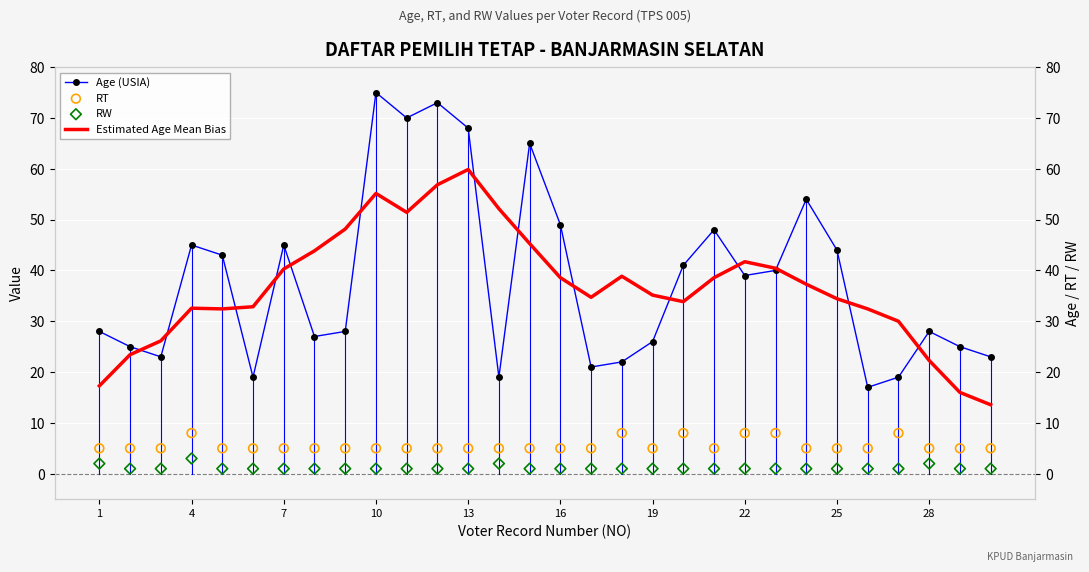

Which series has the largest Y range (max minus min)?

Age (USIA)